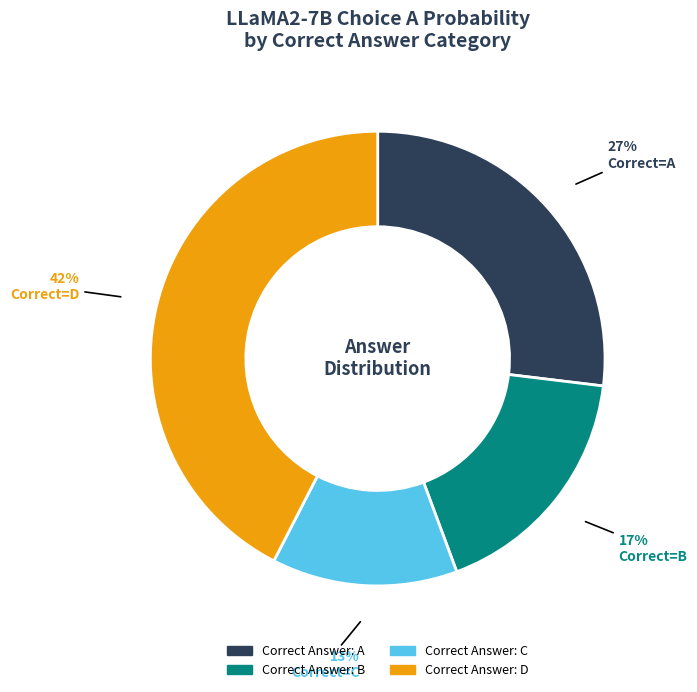

To the nearest percent, what is the difference between the largest and smallest slice percentages?

29%